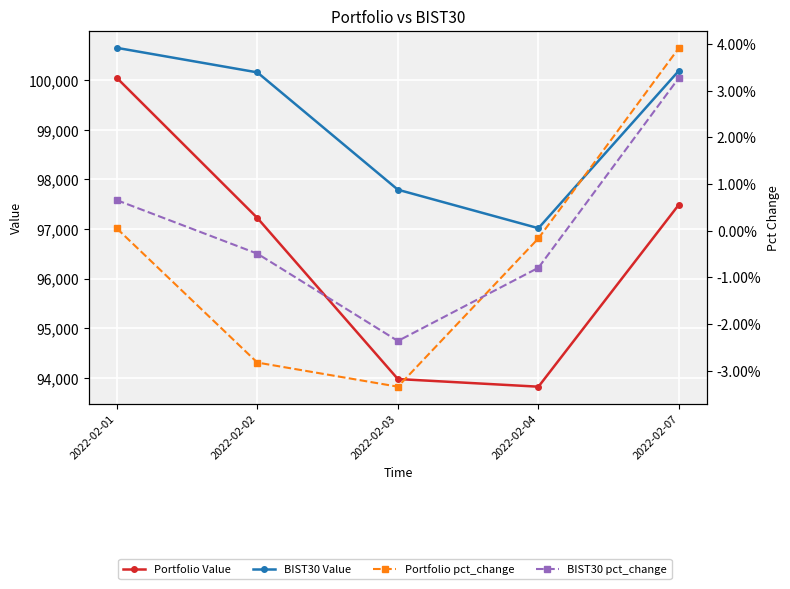

What is the difference between the highest and lowest values at 2022-02-04?

97017.2